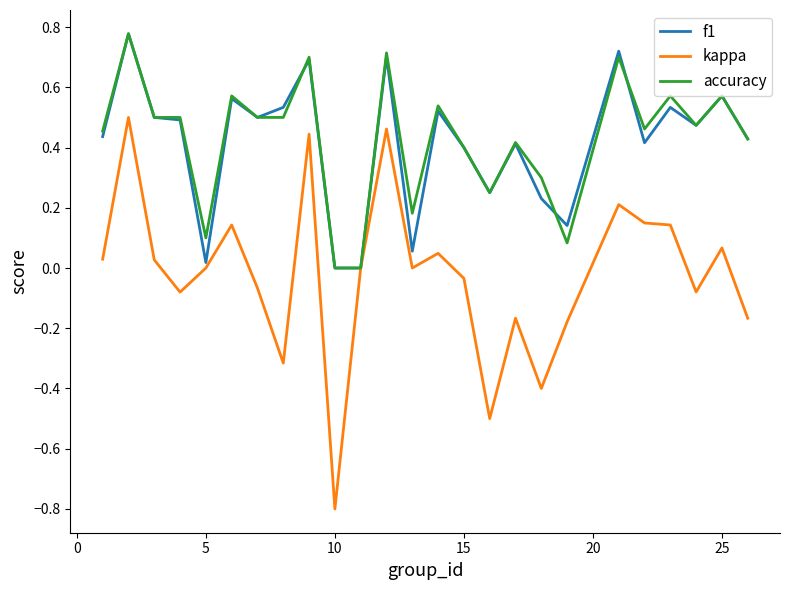

Which series has the widest spread of values?

kappa